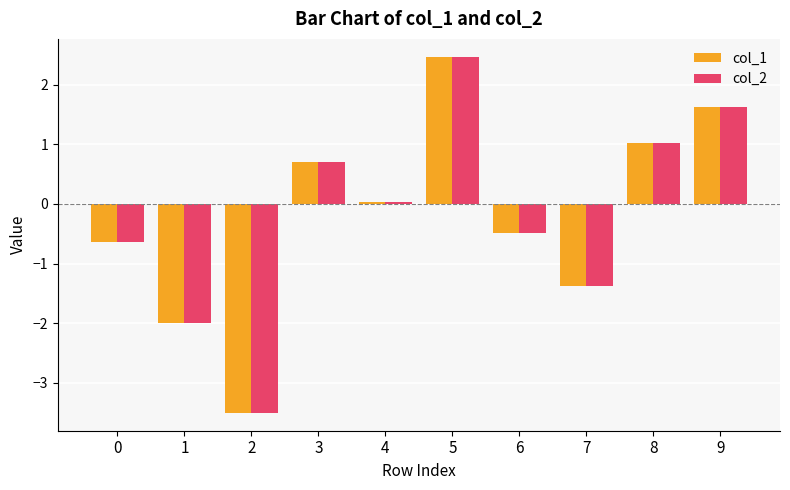

How many values in col_1 are above zero?

5